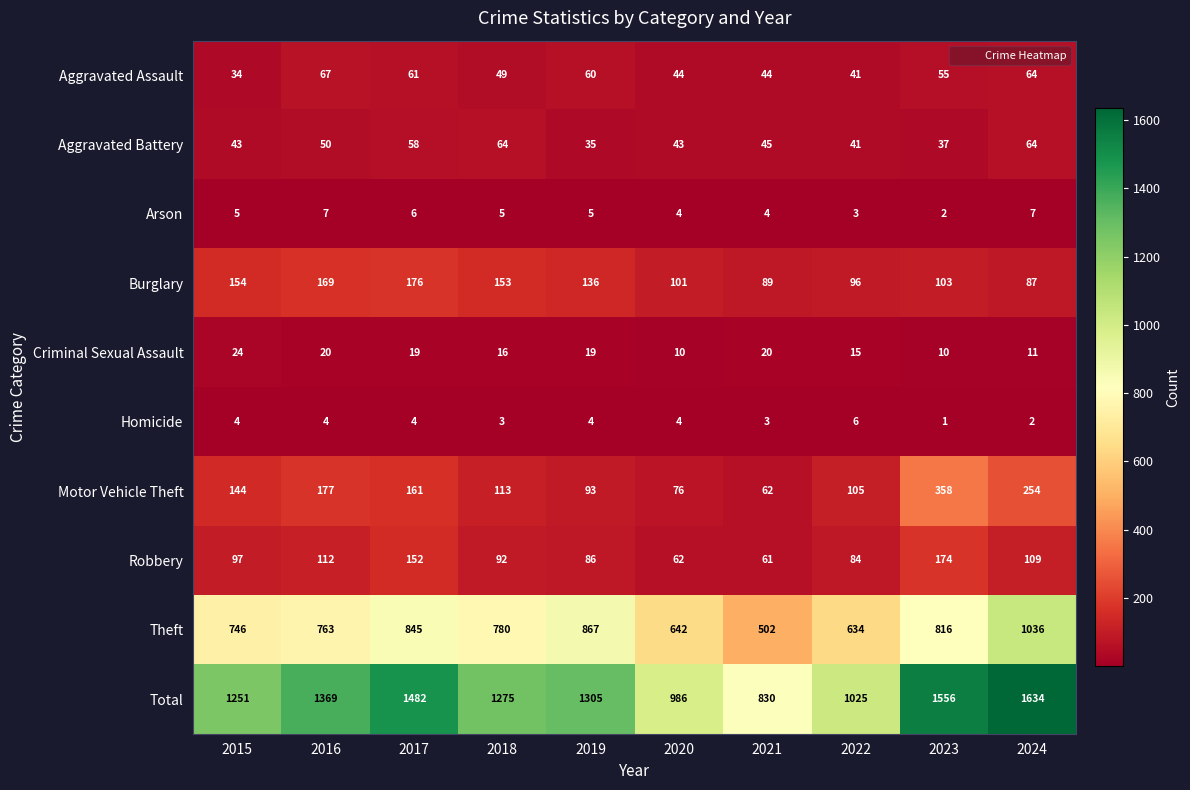

What is the difference between the maximum and minimum values in the Aggravated Battery series?

29